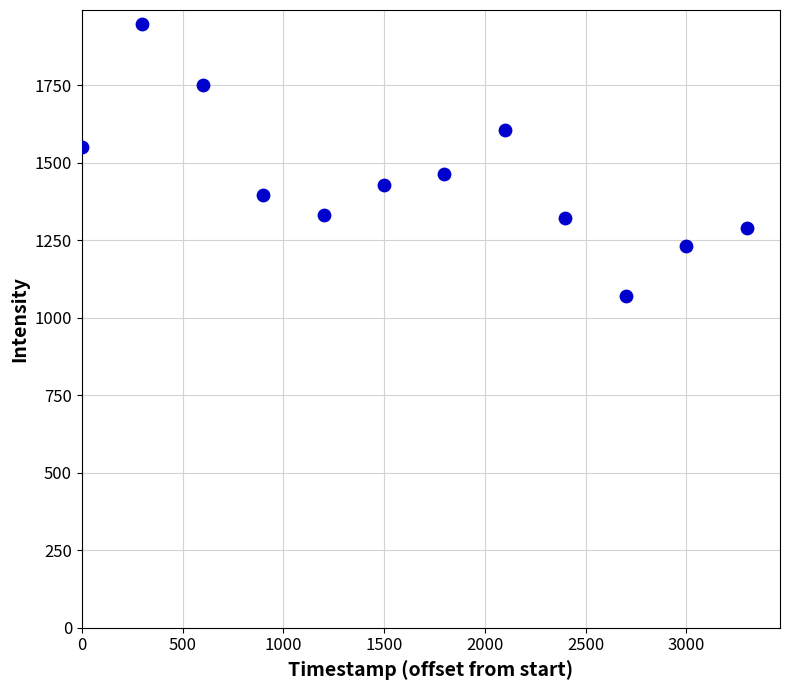

What is the range of X values (max minus min)?

3300.0